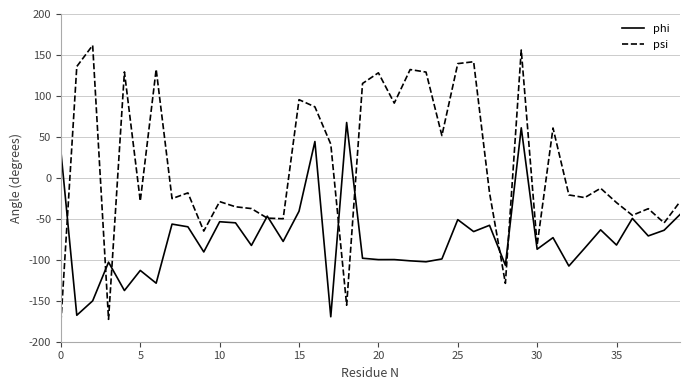

Which series has the largest total across all categories?

psi